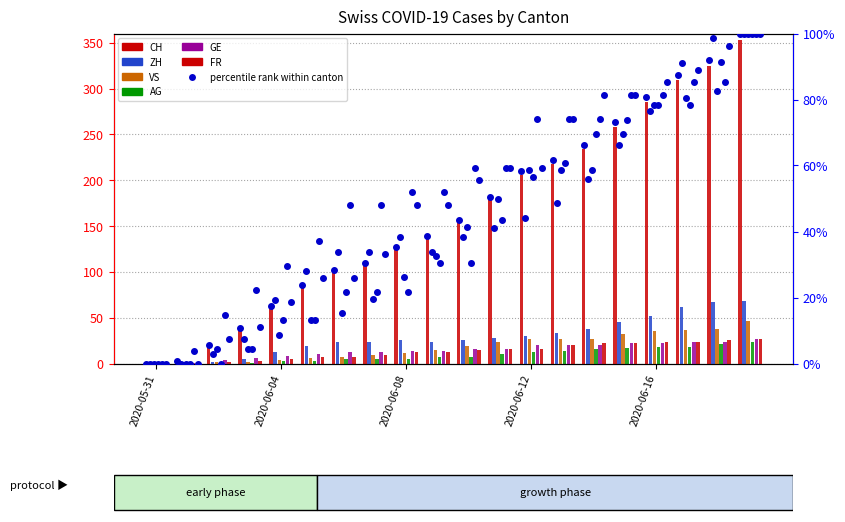

Which series has the largest Y range (max minus min)?

CH